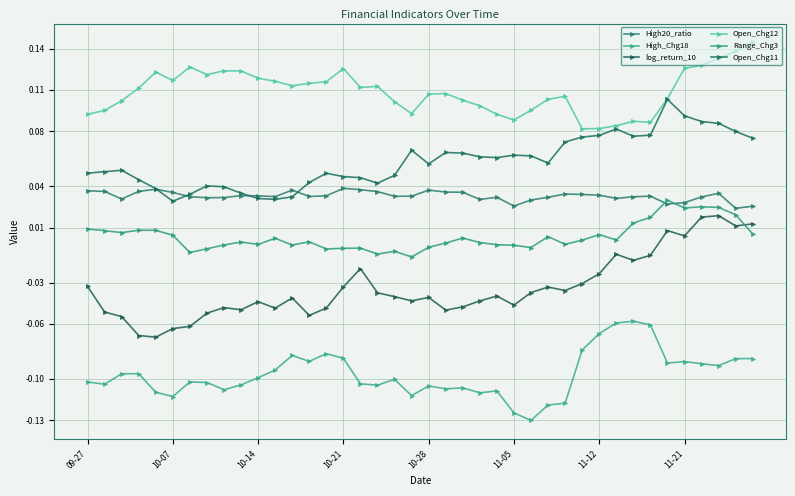

Is this an area chart (filled region under the line)?

No